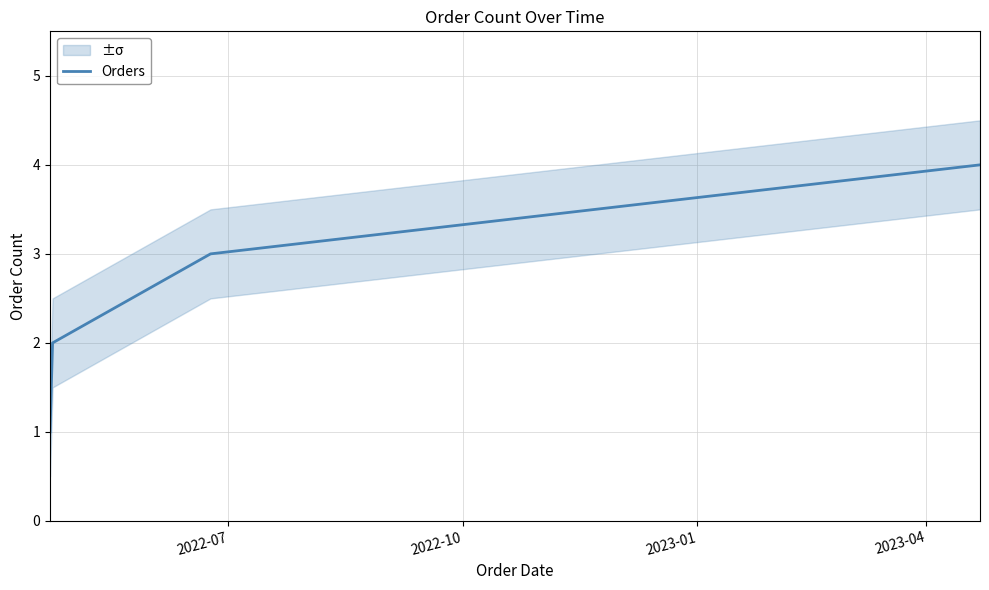

True or false: Orders has more than 0 interior local peaks.

False